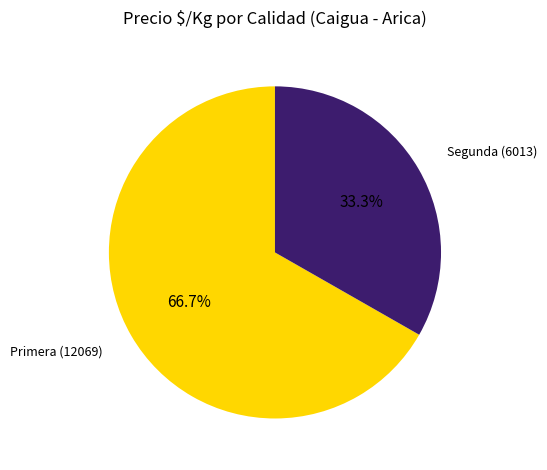

Is there a majority slice in this chart?

Yes